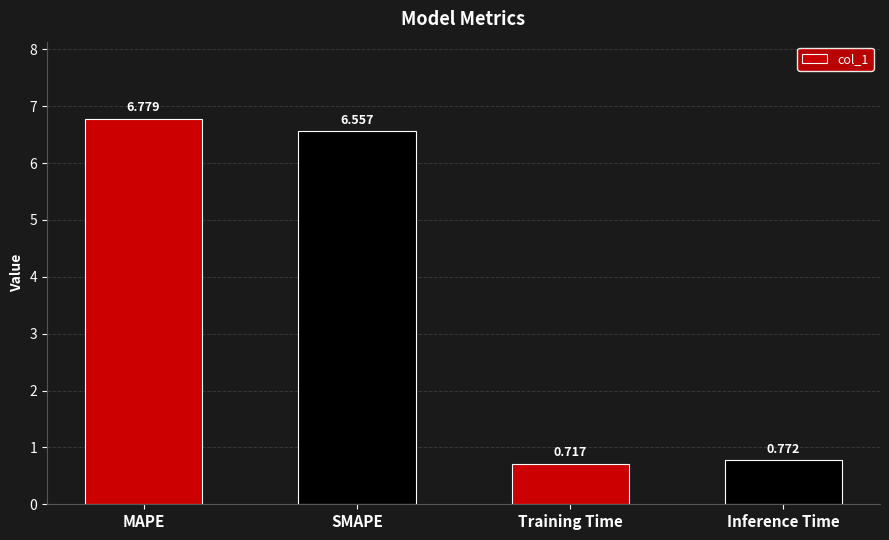

The chart shows a value of 1.5 at SMAPE. True or false?

False